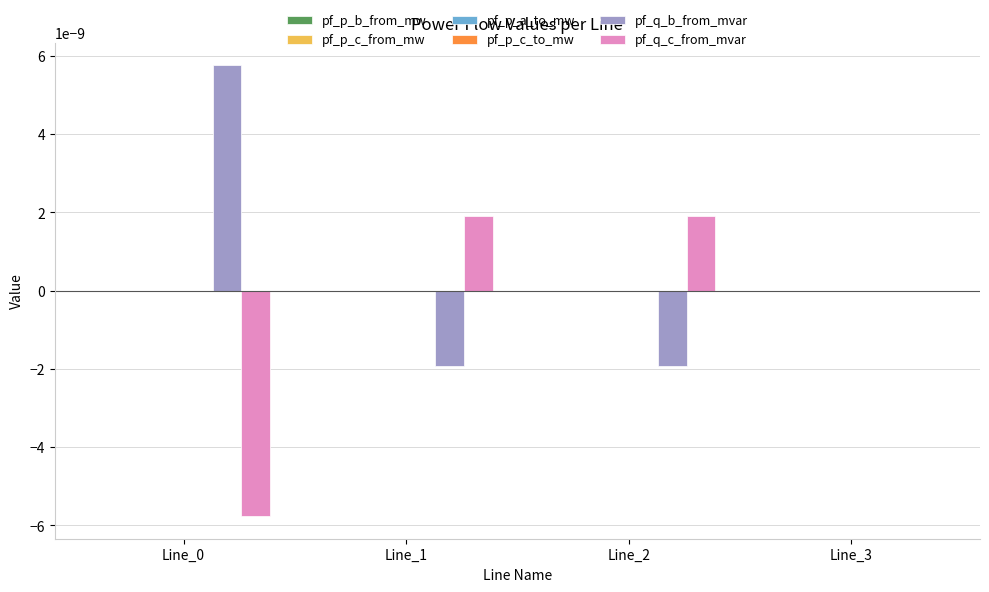

Is it true that pf_q_b_from_mvar equals 0.0 at Line_0?

True